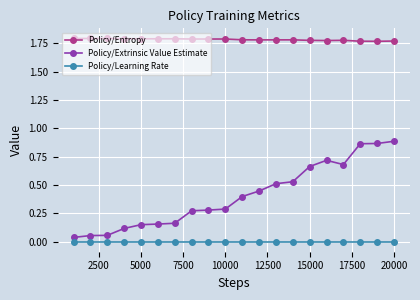

What is the difference between the second highest and second lowest values in the Policy/Extrinsic Value Estimate series?

0.8